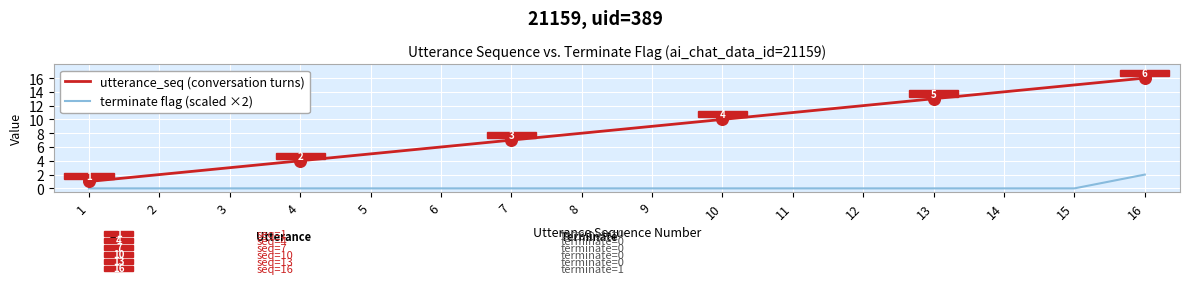

At which category is the sum across all series the highest?

16